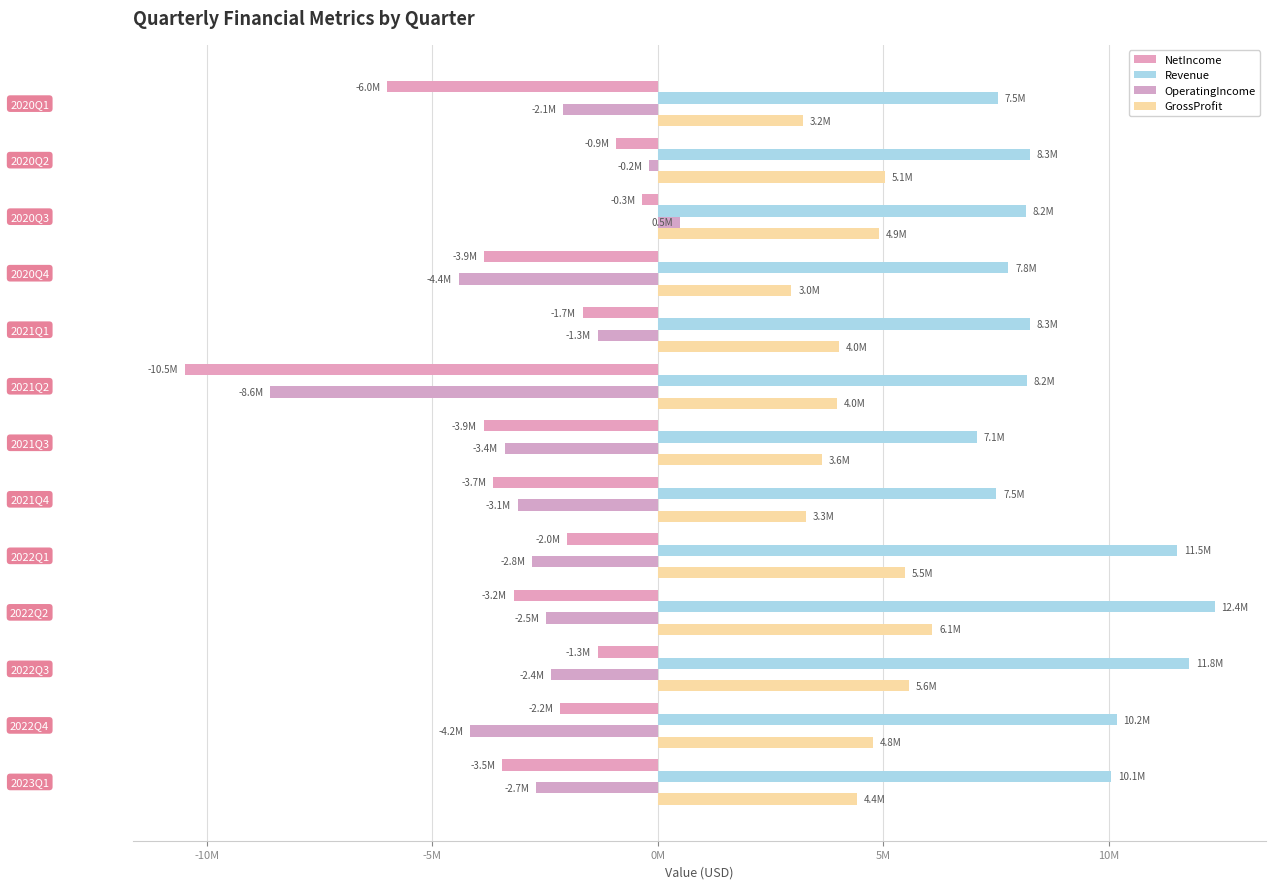

How many categories are shown in the chart?

13